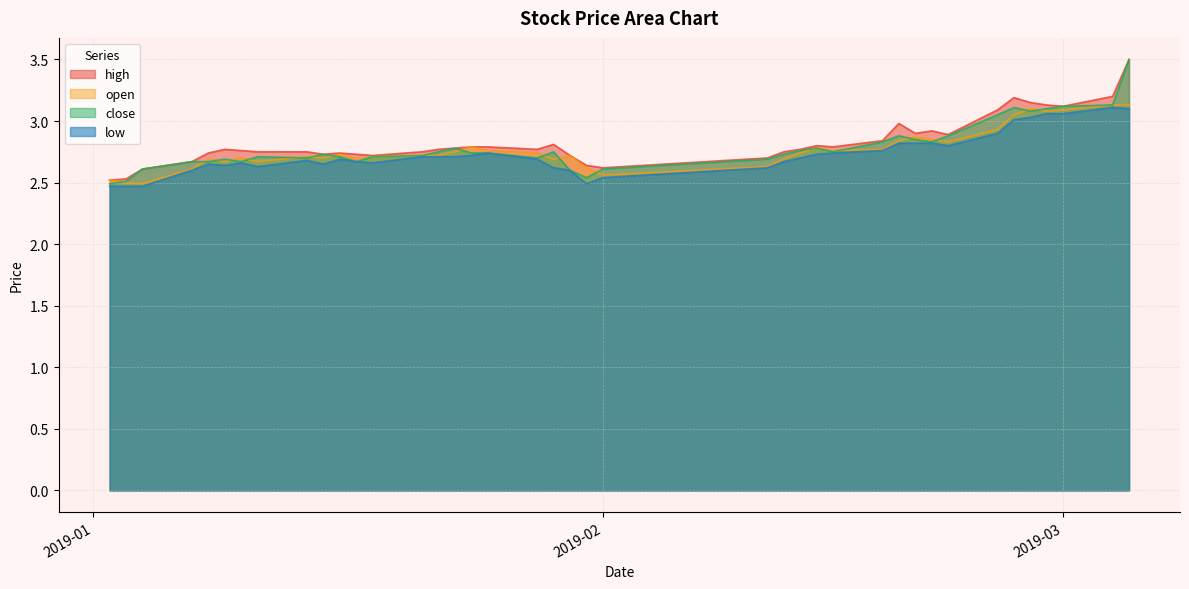

True or false: open has more than 1 points higher than both neighbors.

True